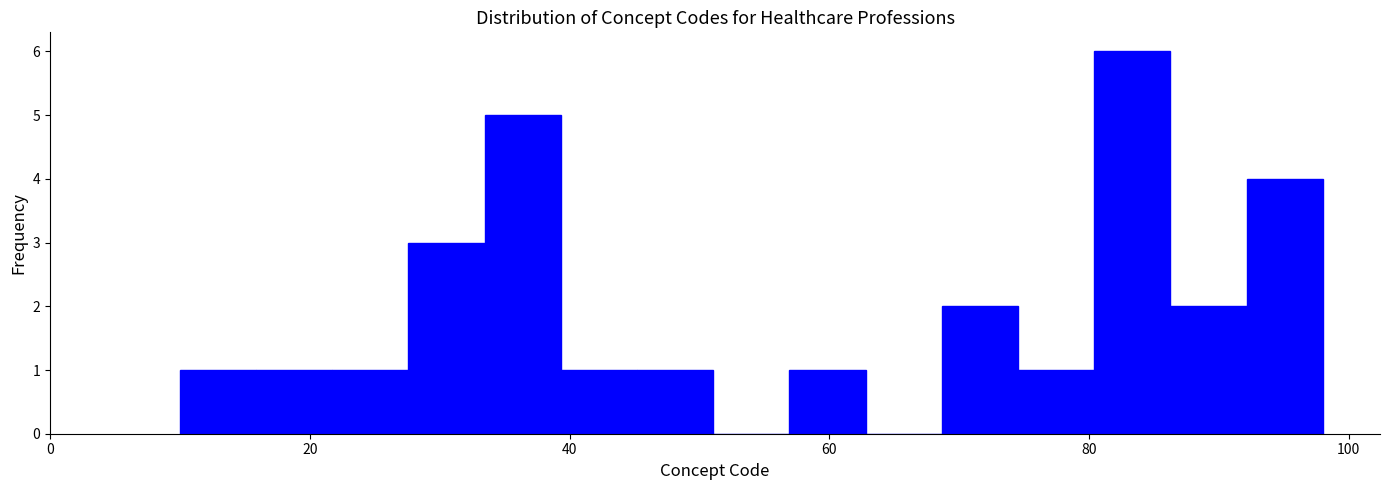

Read against the x-axis, roughly where is the centre of the tallest bar?

84